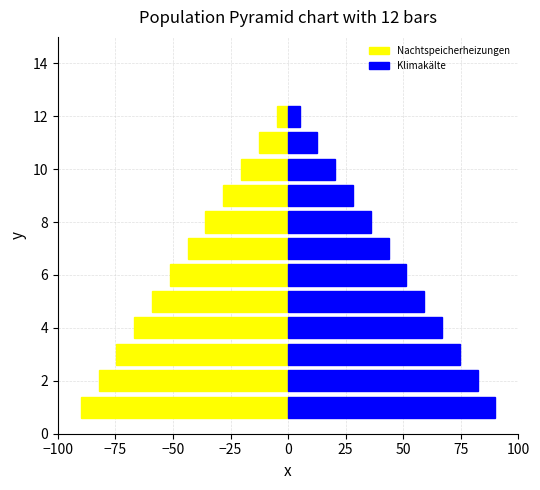

What is the difference between the Nachtspeicherheizungen values at 25 and 10?

38.6